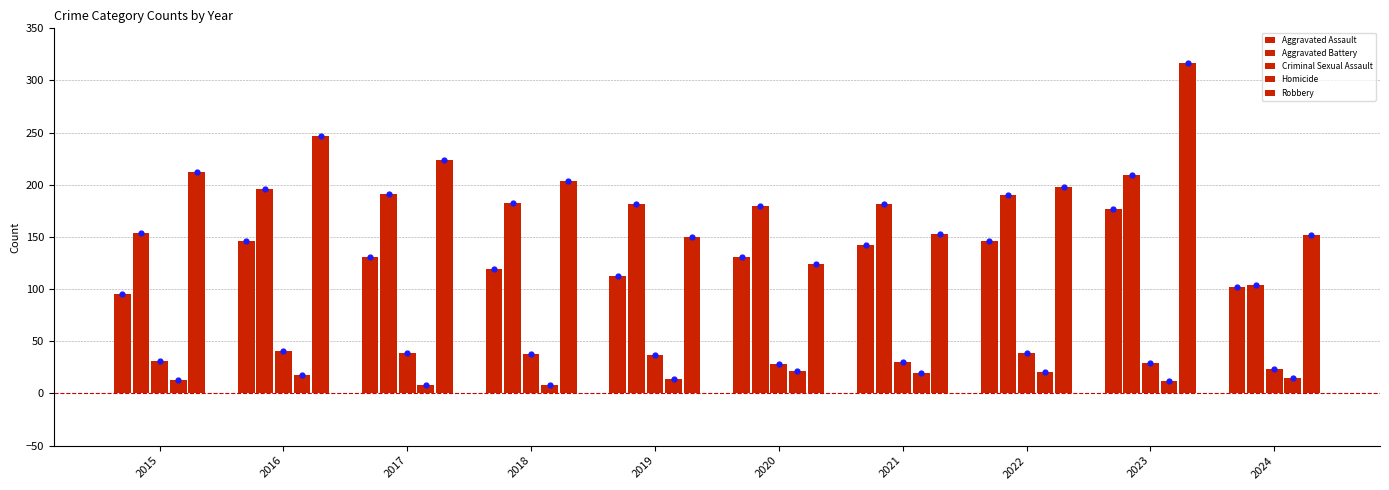

Which series contains the lowest Y value?

Homicide